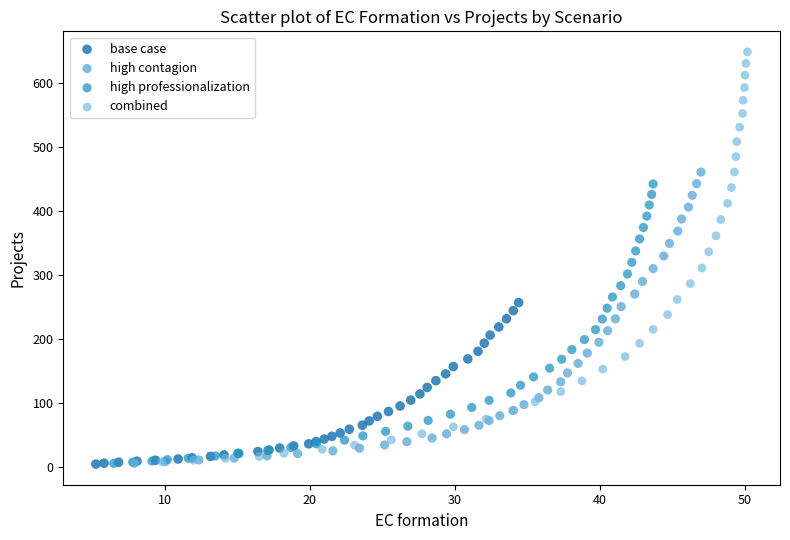

Which series reaches the maximum Y coordinate?

combined